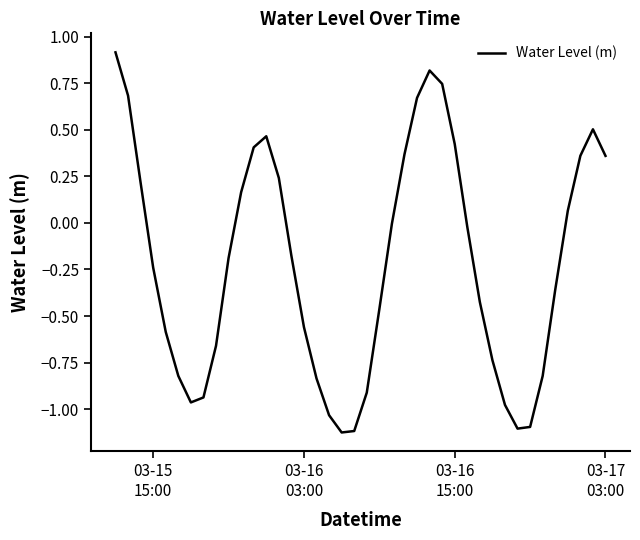

What is the greatest value displayed?

0.9